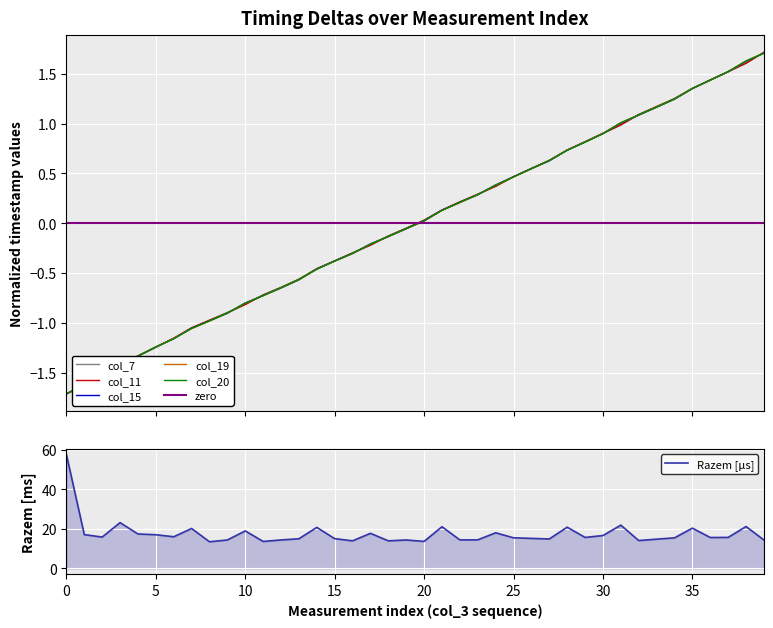

What is the difference between the maximum and minimum values in the col_15 series?

3.4